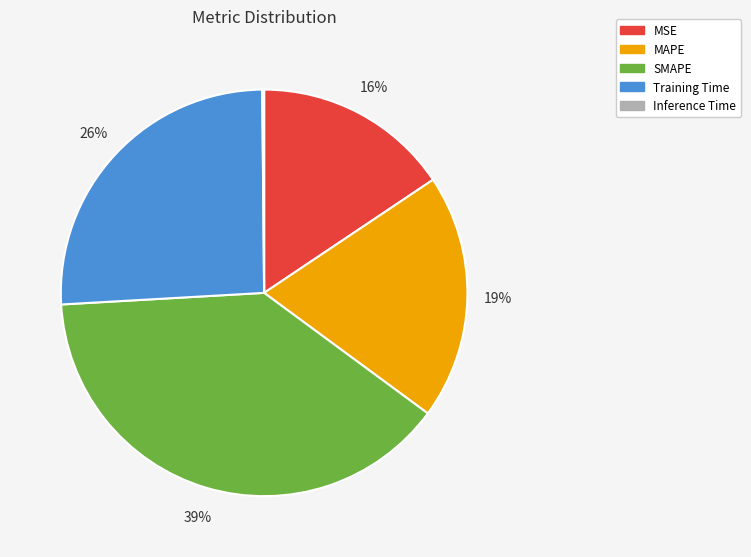

Is there any slice that represents more than half of the pie?

No